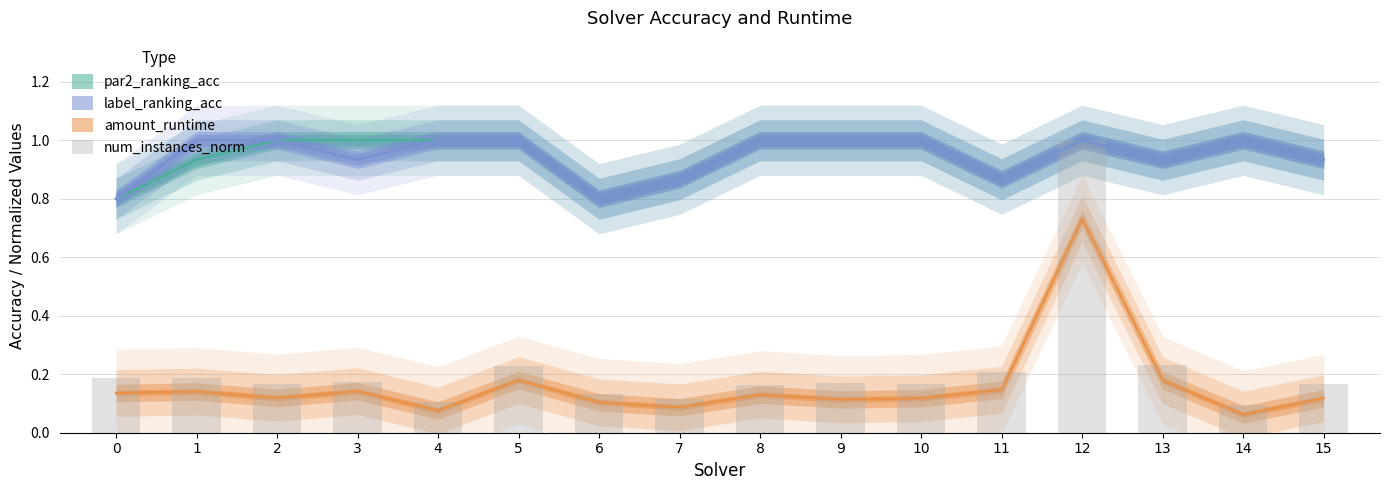

Are the bars horizontal?

No